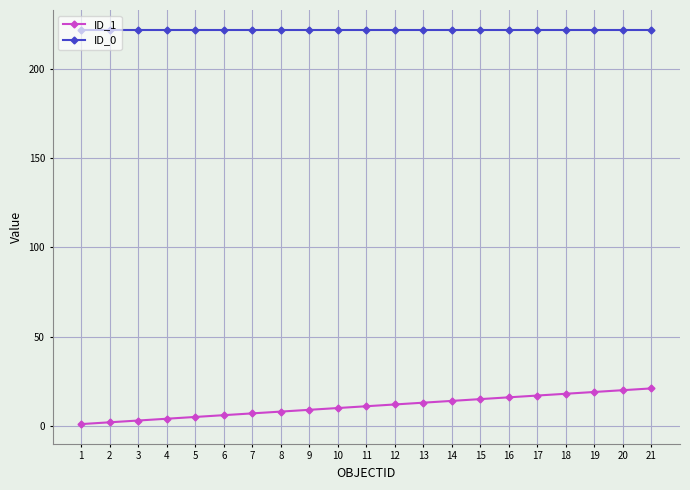

List the series in order of their overall mean, lowest first.

ID_1, ID_0